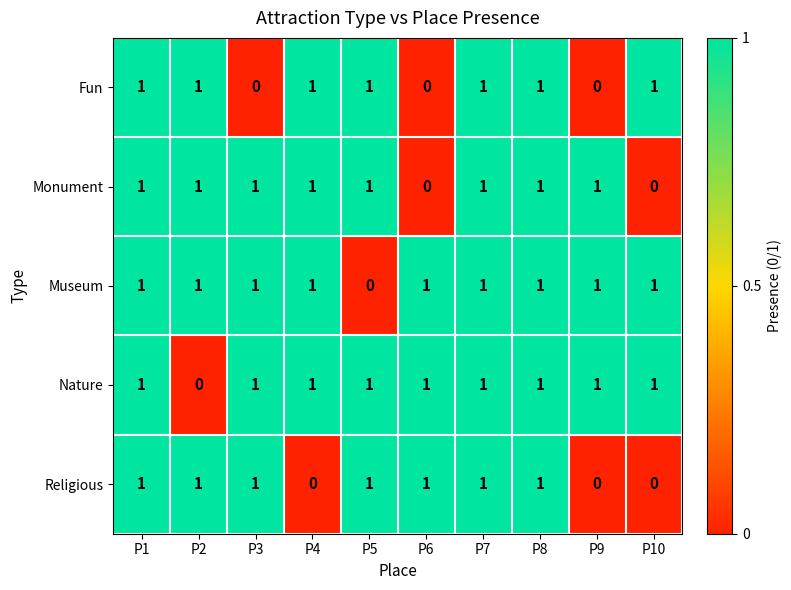

Count the number of data series in this chart.

5